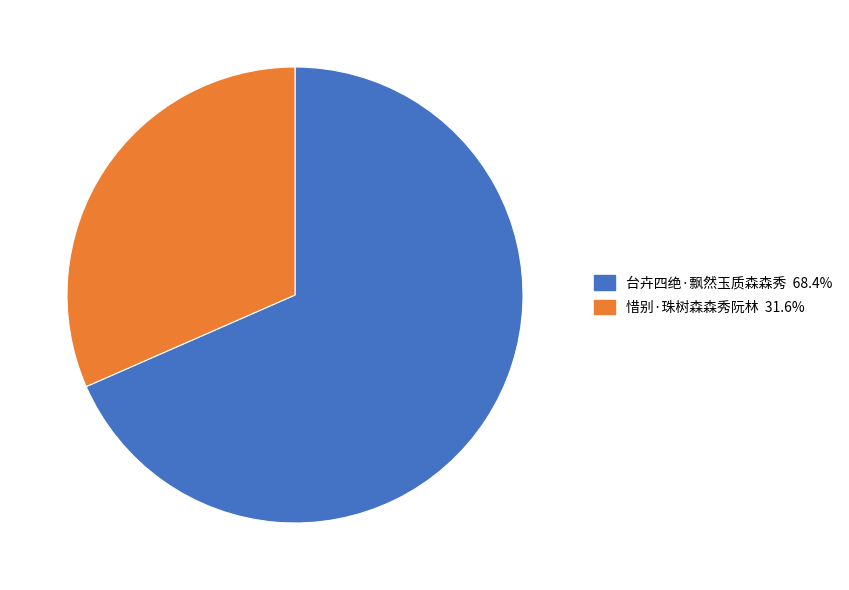

Rank the categories by value from highest to lowest.

台卉四绝·飘然玉质森森秀, 惜别·珠树森森秀阮林